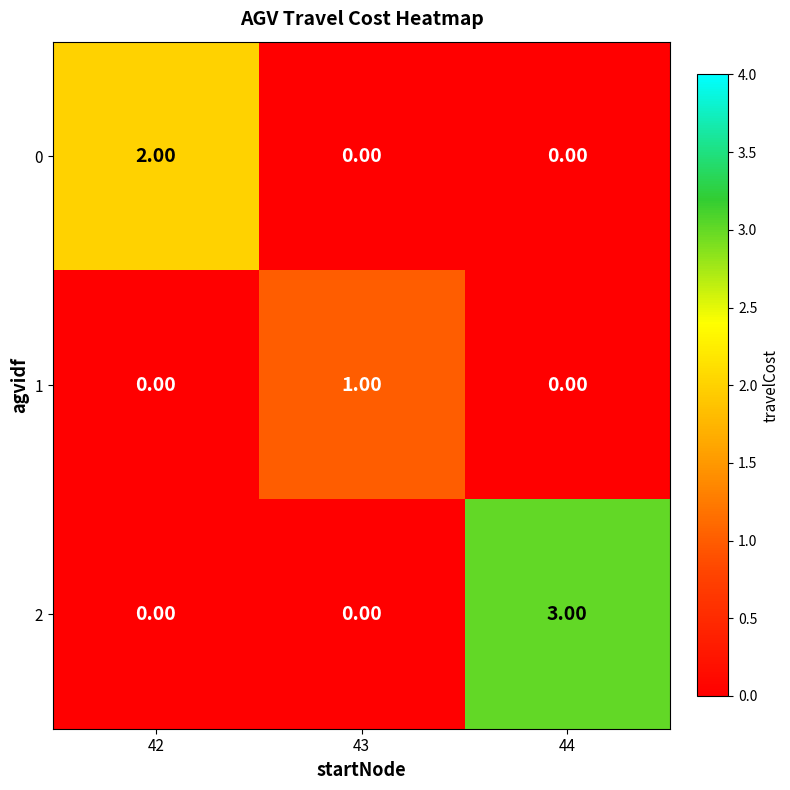

How many distinct data groups are displayed?

3